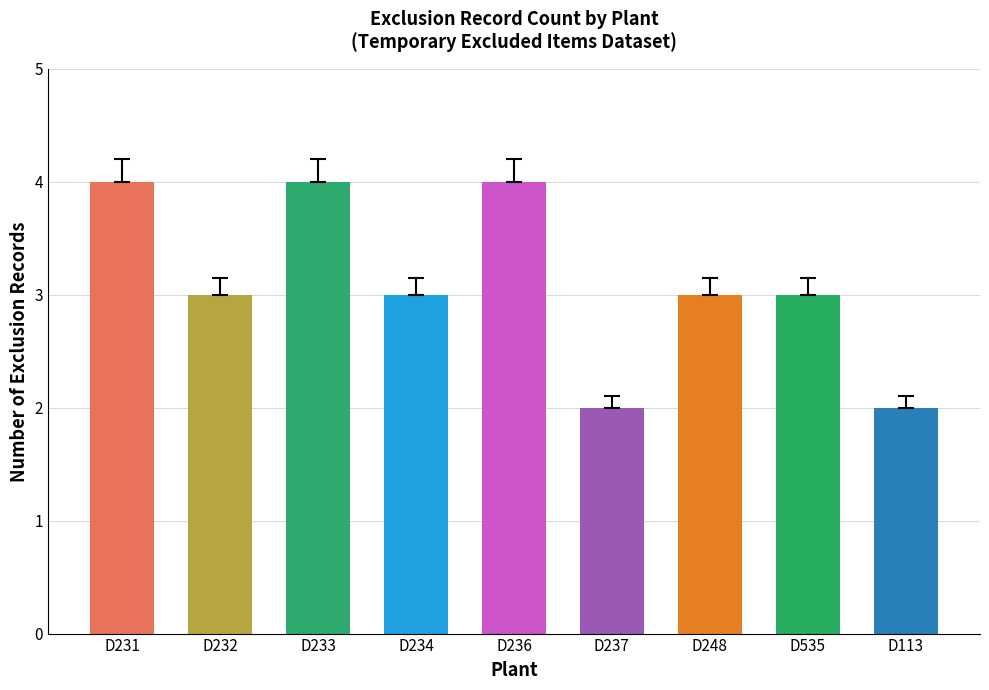

What is the maximum value shown in the chart?

4